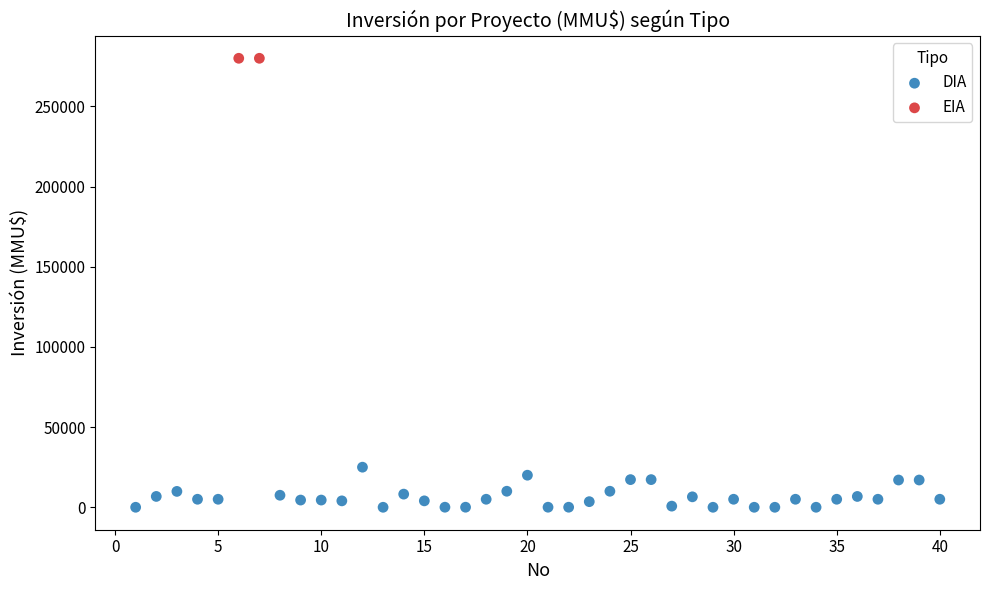

What are all the series names shown in the legend?

DIA, EIA